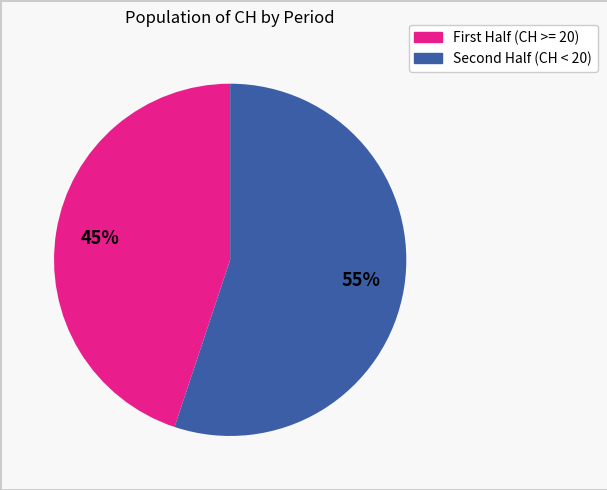

To the nearest percent, what is the difference between the largest and smallest slice percentages?

10%